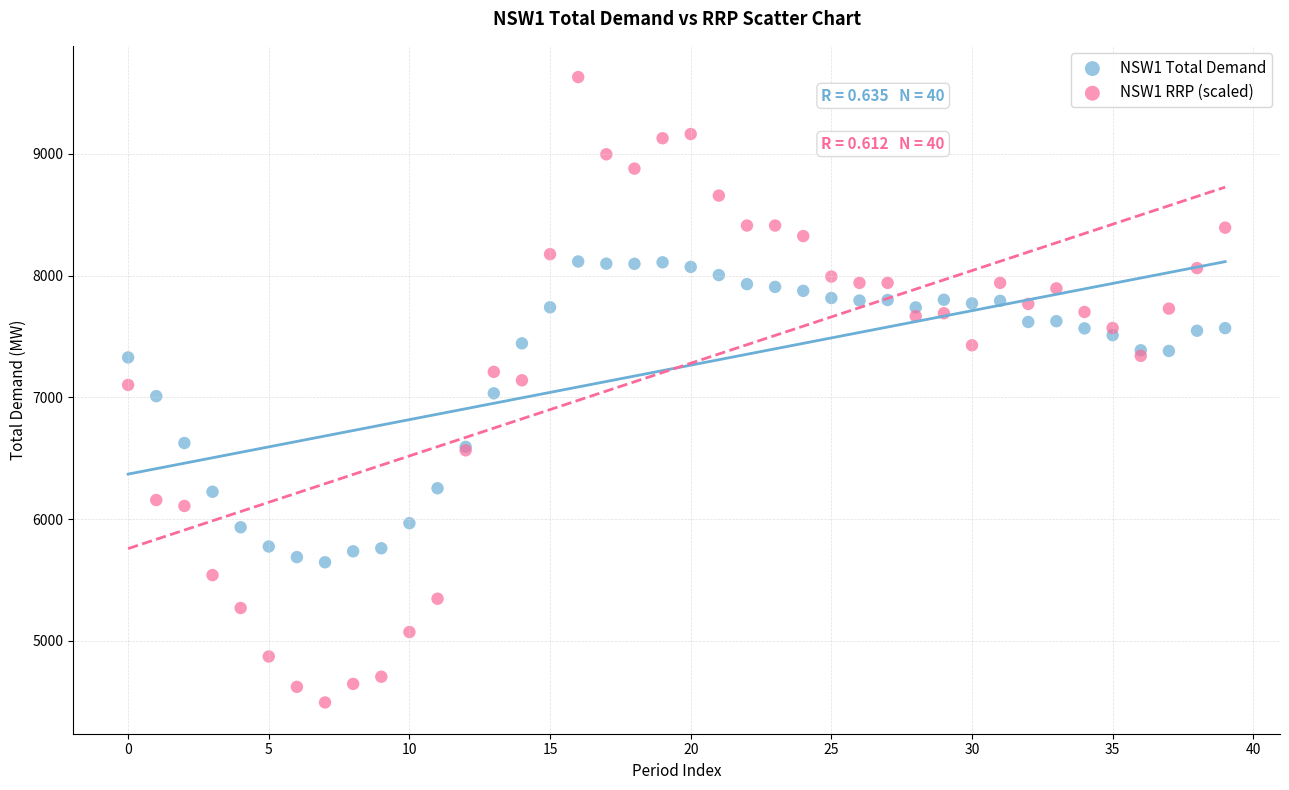

Which series has the widest spread of Y values?

NSW1 RRP (scaled)